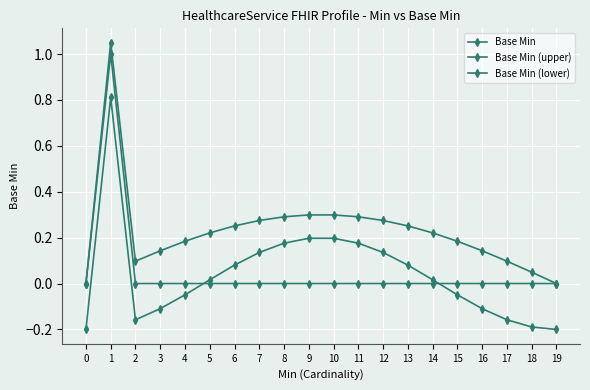

Is this an area chart (filled region under the line)?

No